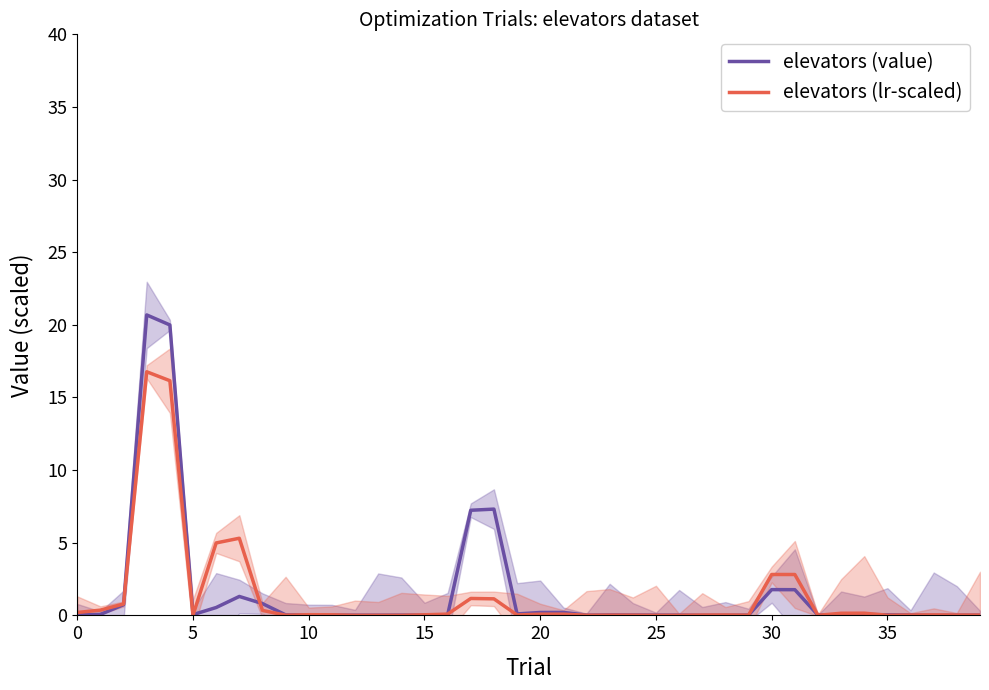

What is the maximum value for elevators (value)?

20.7